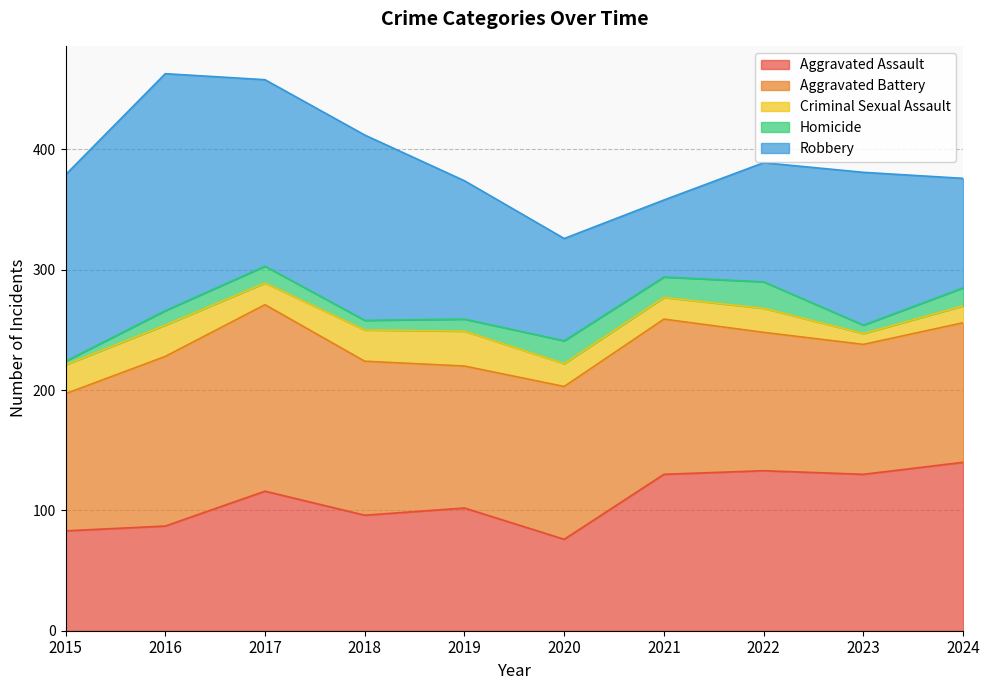

Rank the categories by Aggravated Battery value from highest to lowest.

2017, 2016, 2021, 2018, 2020, 2019, 2024, 2022, 2015, 2023